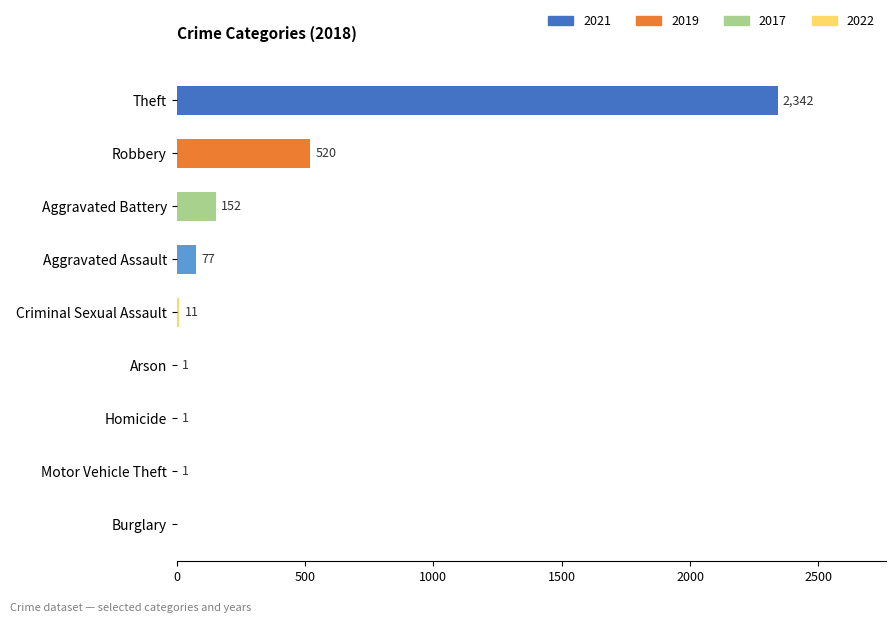

The chart shows a value of 77 at Aggravated Assault. True or false?

True